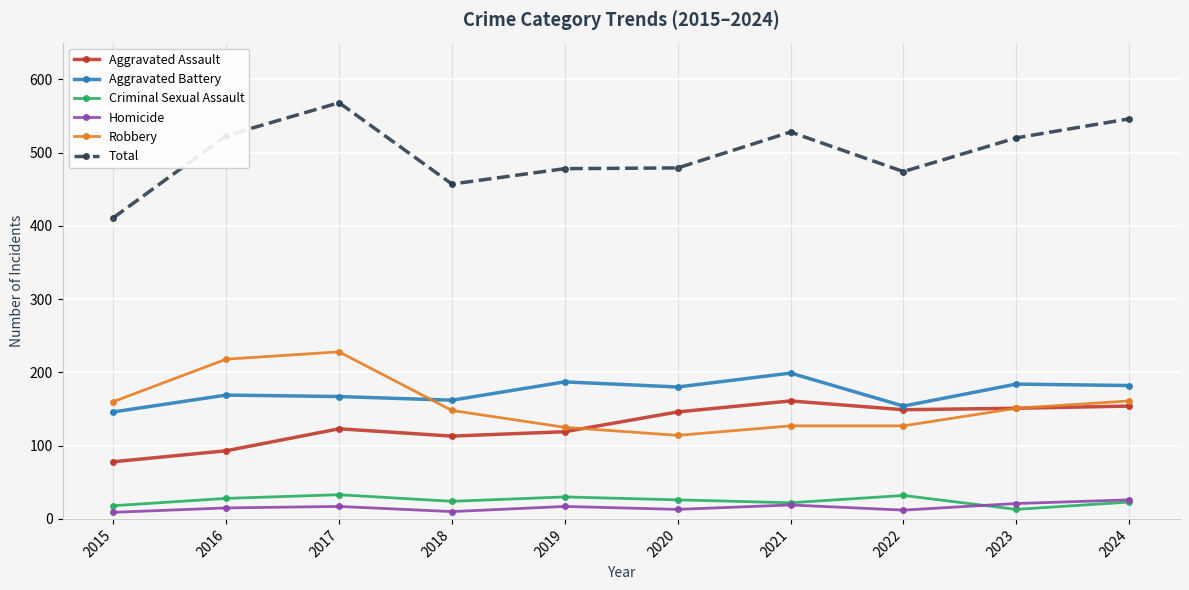

Which series has the widest spread of values?

Total